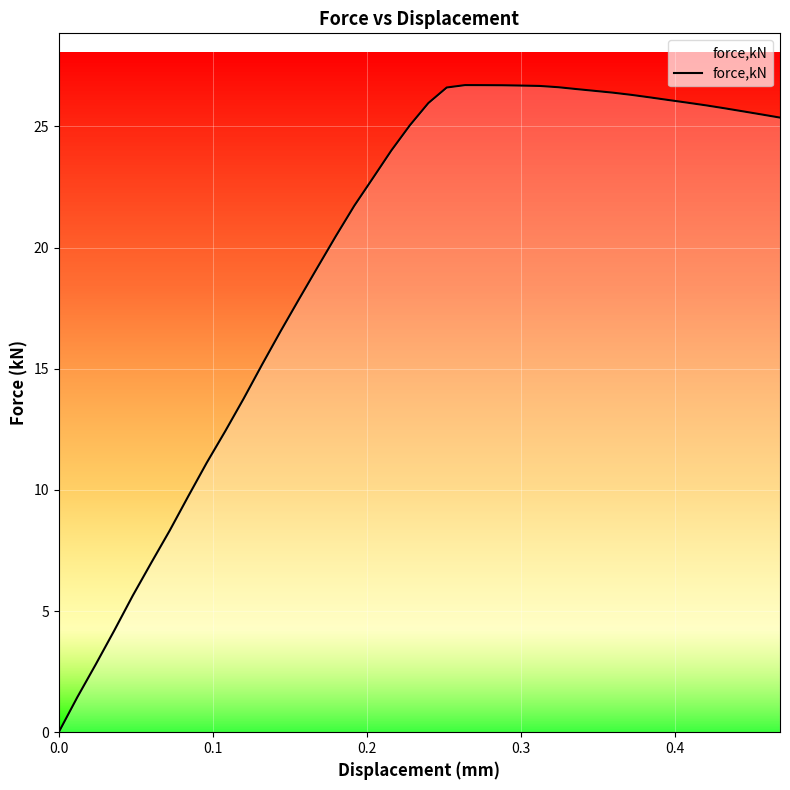

What is the difference between the maximum and minimum values?

26.7